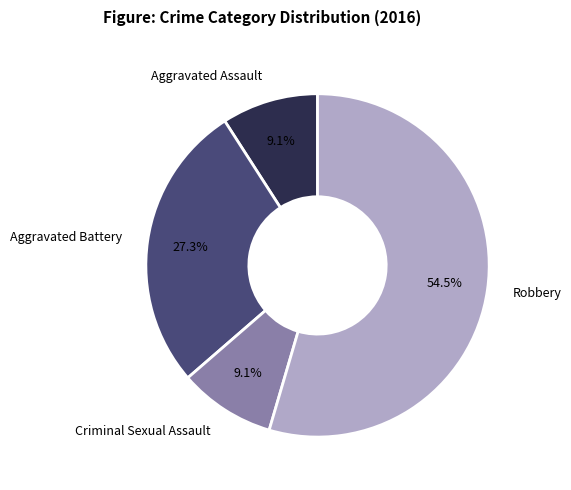

How many segments does this pie chart have?

4